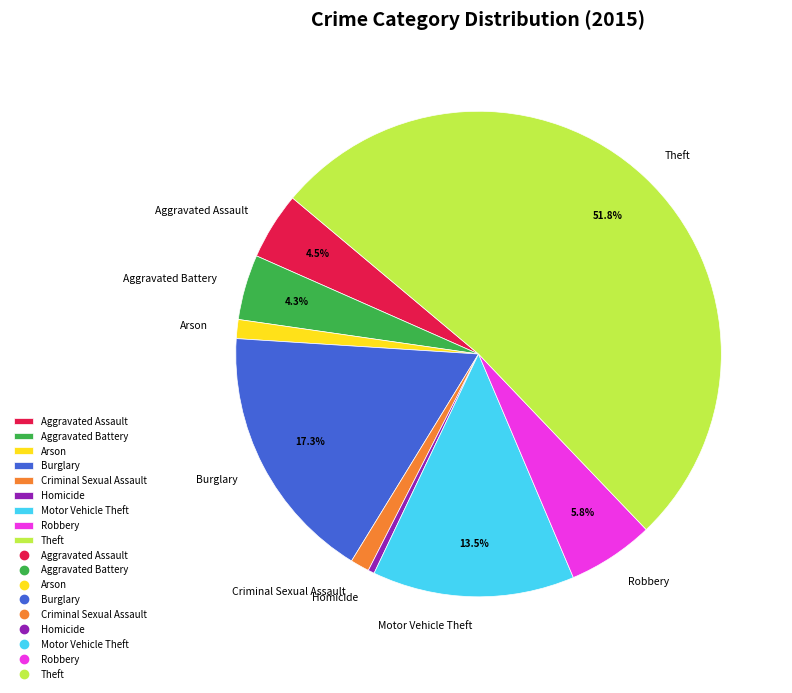

To the nearest percent, what portion does Theft represent?

52%